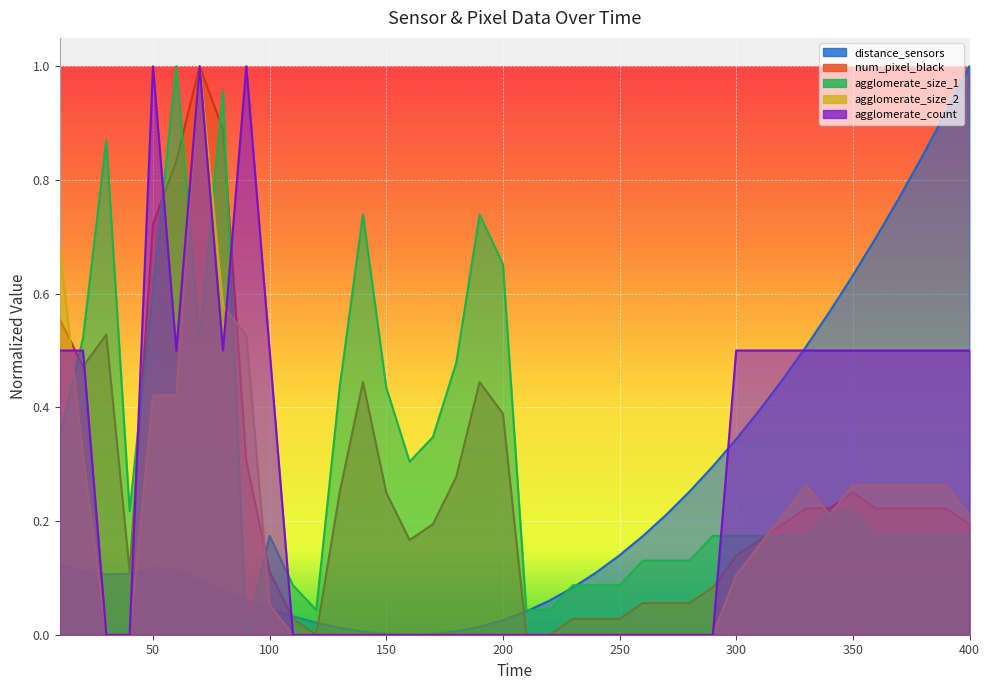

What is the maximum value shown in the chart?

1.0